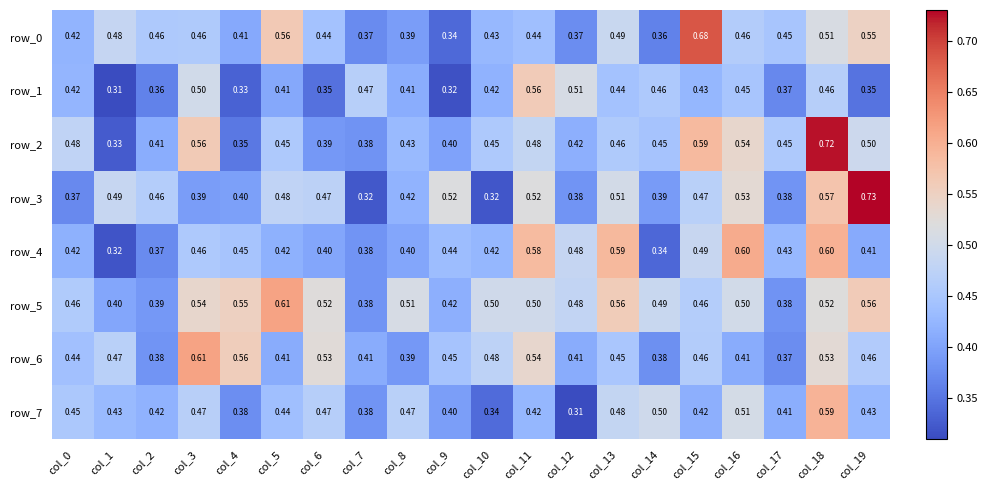

Is the value of row_5 at col_13 greater than the value of row_1 at col_3?

Yes